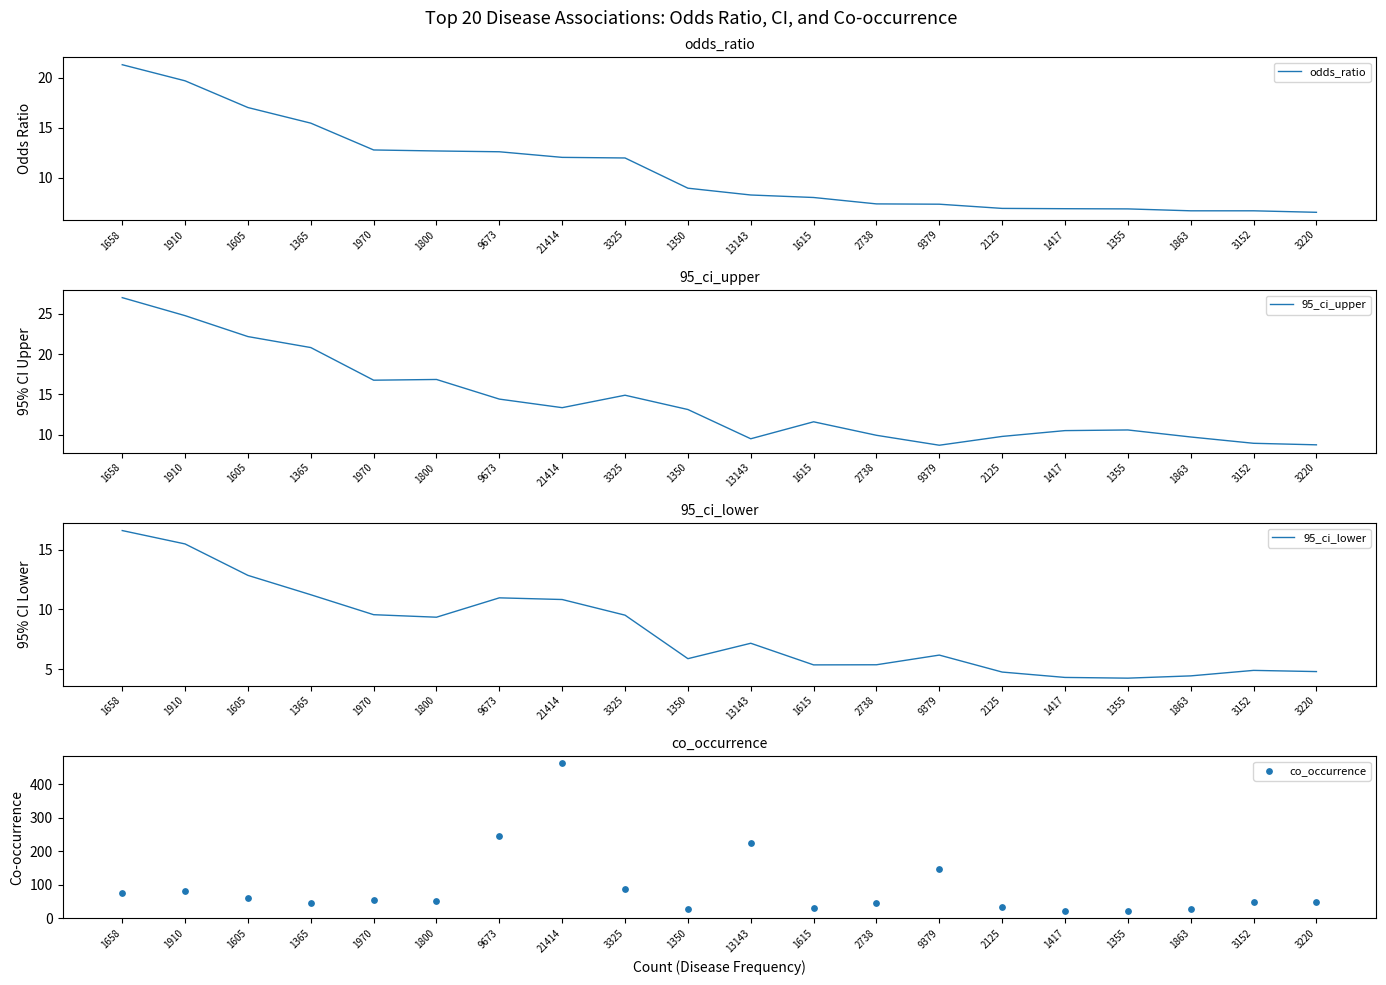

What are all the series names shown in the legend?

odds_ratio, 95_ci_upper, 95_ci_lower, co_occurrence